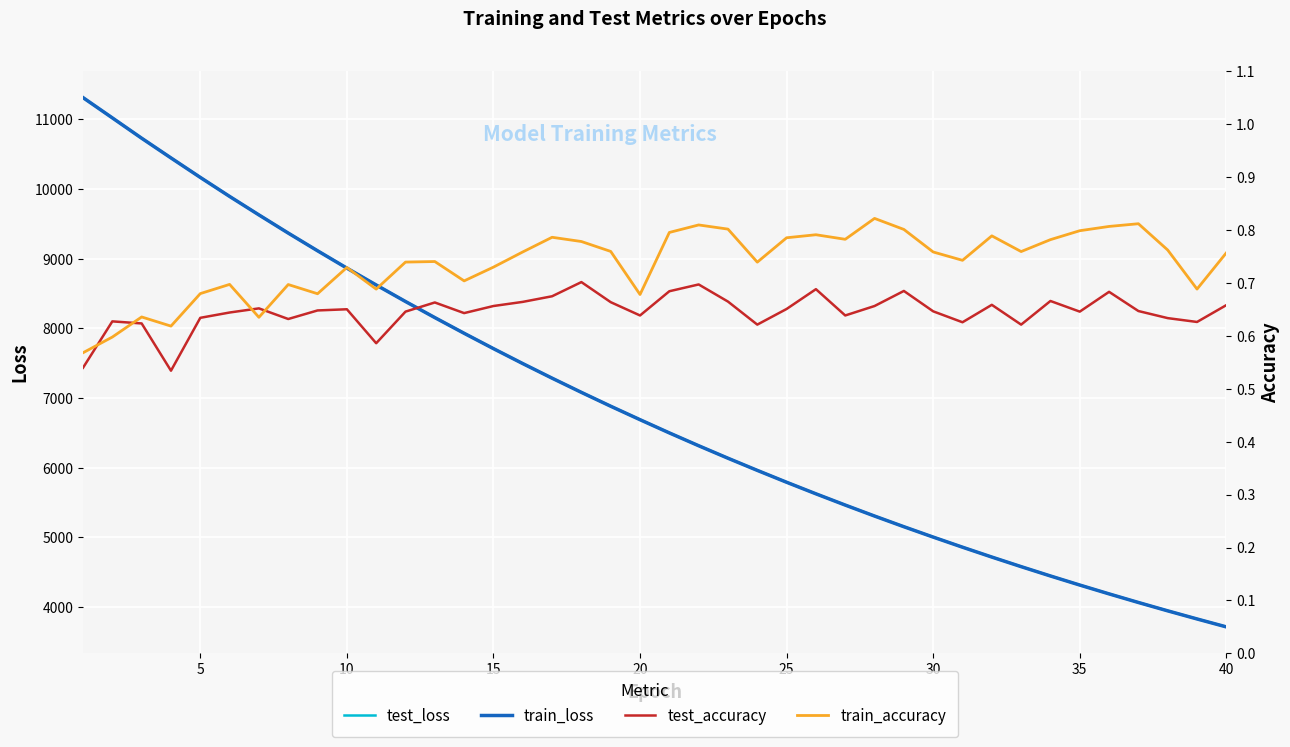

What is the sum of all train_loss values?

276727.1